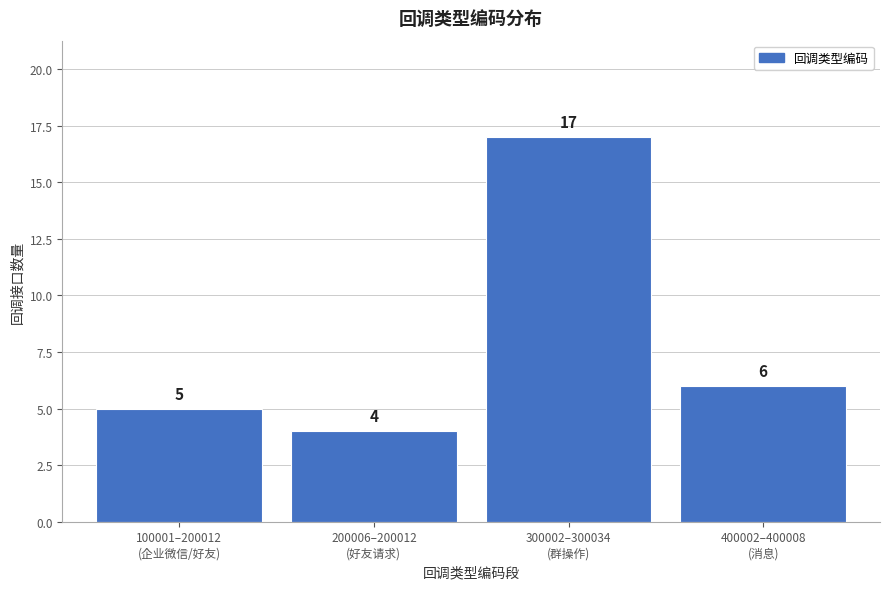

Reading left to right, list all the values displayed in this chart.

5	4	17	6